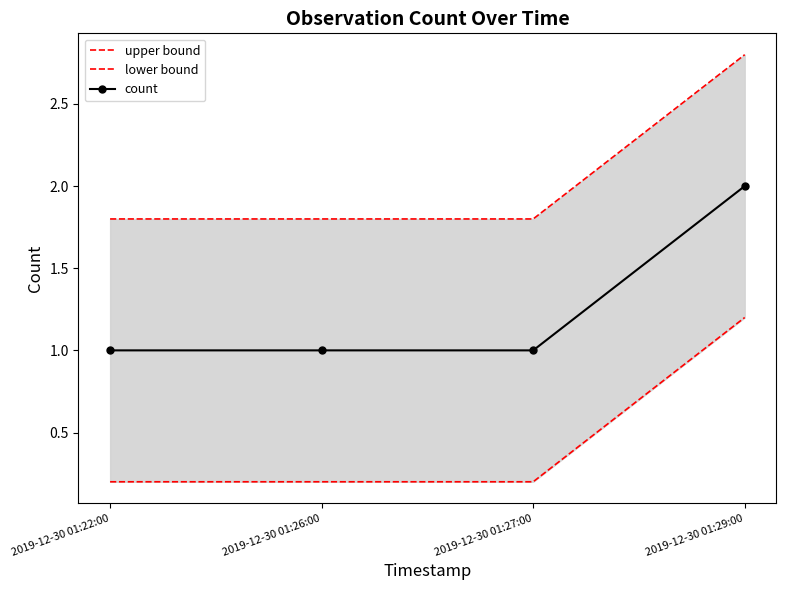

What value does the upper bound series have at 2019-12-30 01:26:00?

1.8